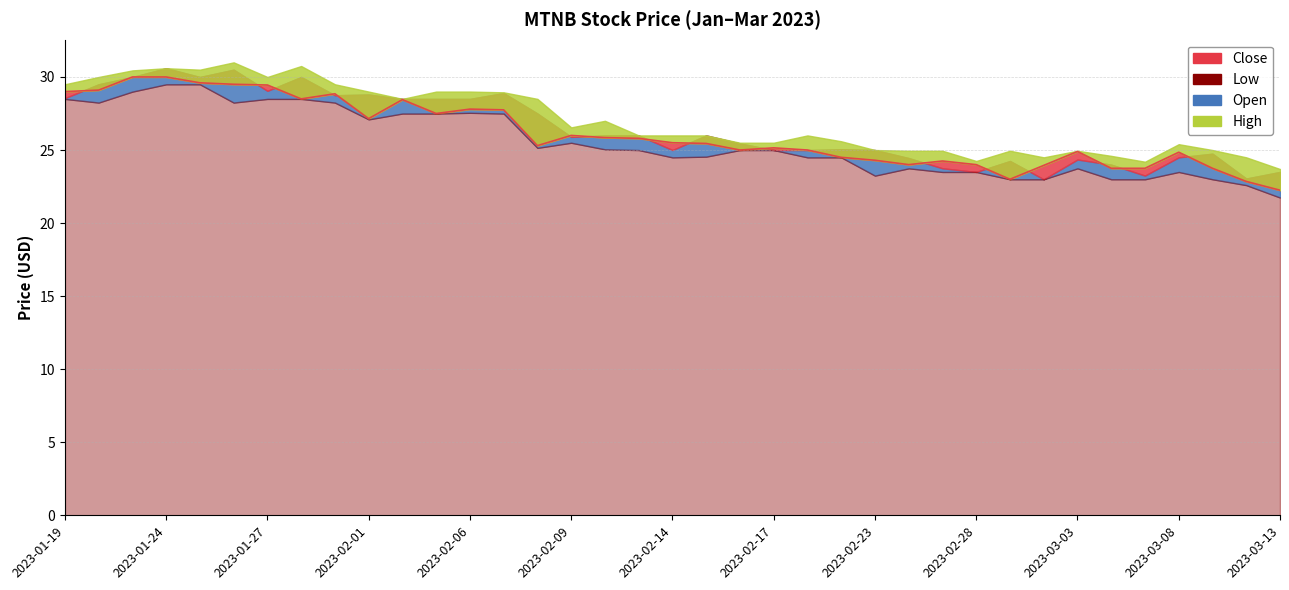

Where is High nearest to the value 27?

2023-02-10